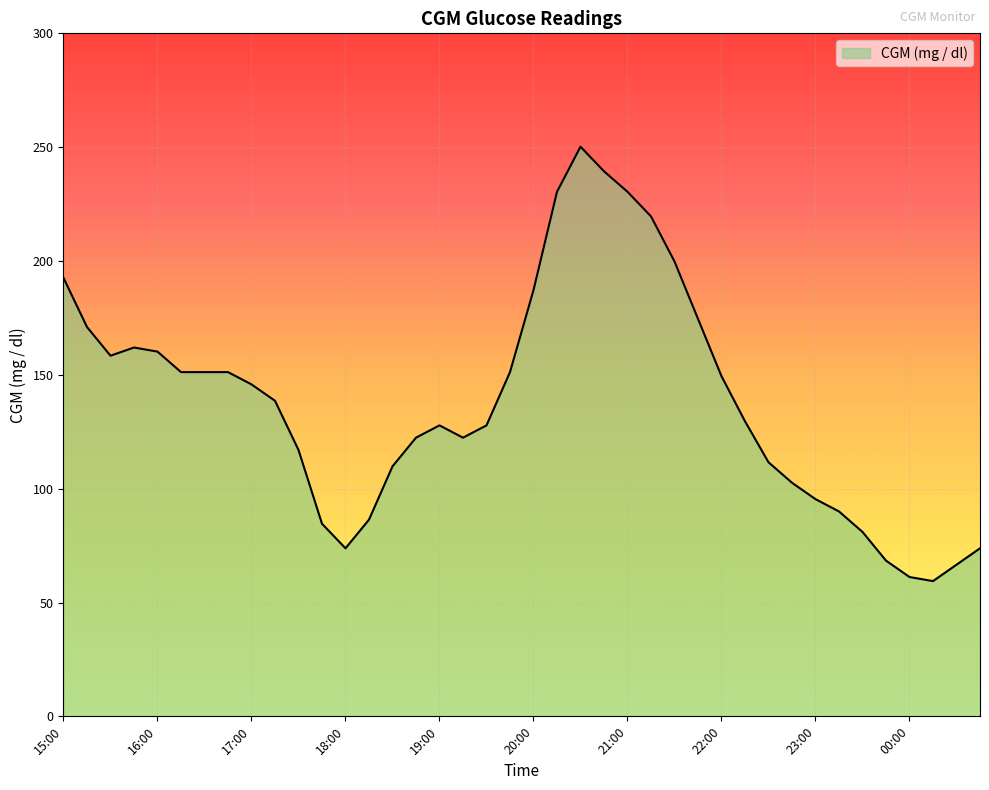

Reading right to left, list all the values displayed in this chart.

73.8	66.6	59.4	61.2	68.4	81.0	90.0	95.4	102.6	111.6	129.6	149.4	174.6	199.8	219.6	230.4	239.4	250.2	230.4	187.2	151.2	127.8	122.4	127.8	122.4	109.8	86.4	73.8	84.6	117.0	138.6	145.8	151.2	151.2	151.2	160.2	162.0	158.4	171.0	192.6